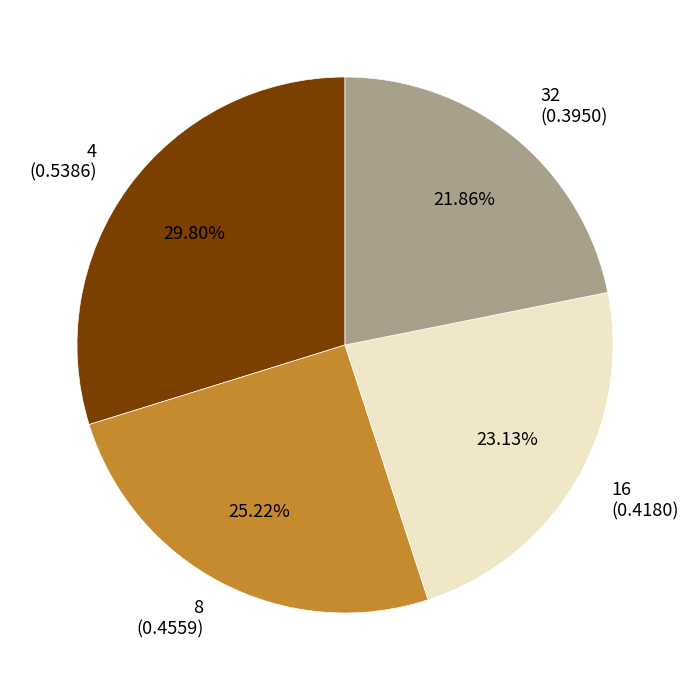

The 8 slice represents 17% of the pie. True or false?

False